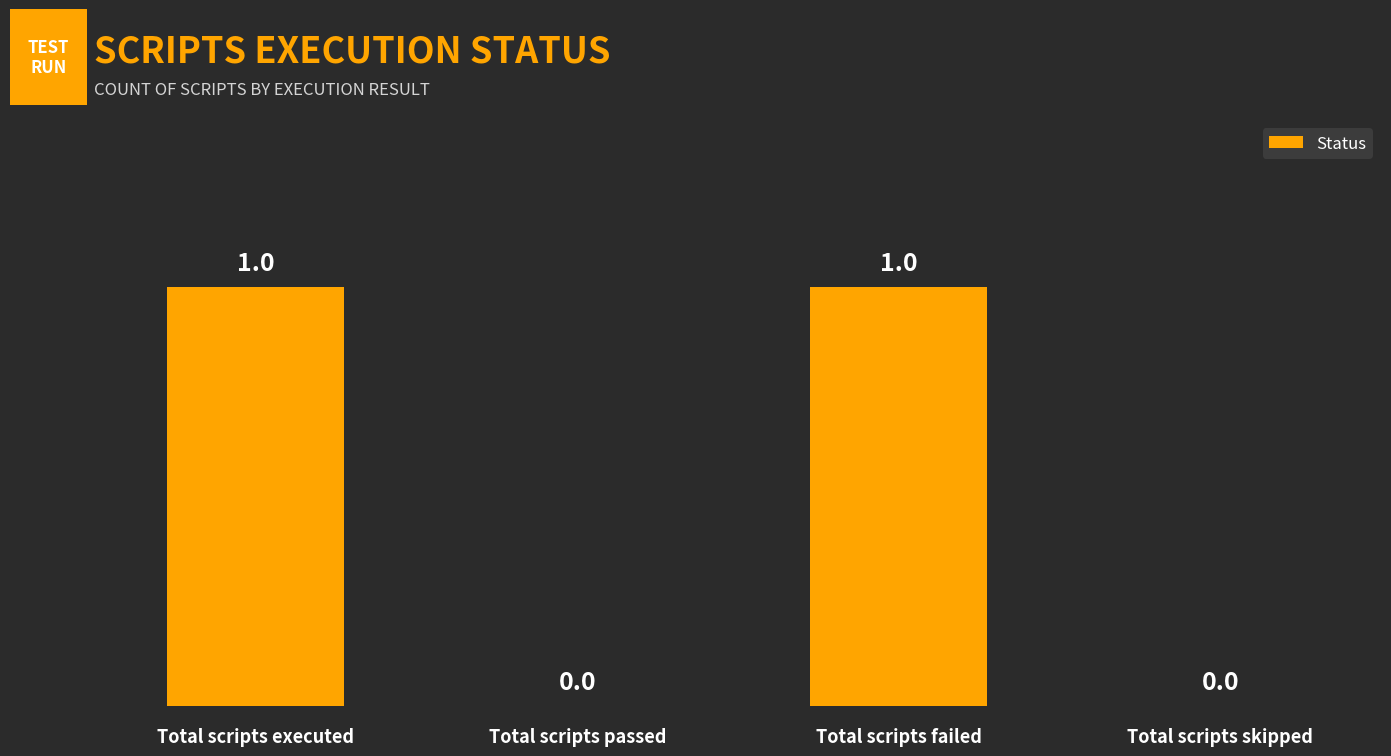

Which has a higher value, Total scripts passed or Total scripts executed?

Total scripts executed